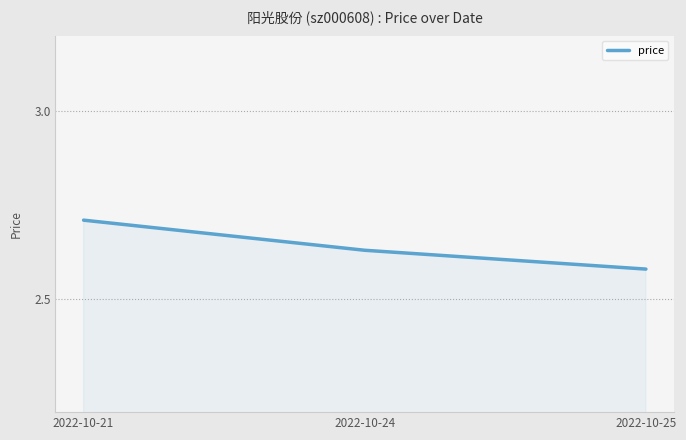

What is the sum of the values at 2022-10-21 and 2022-10-24?

5.3